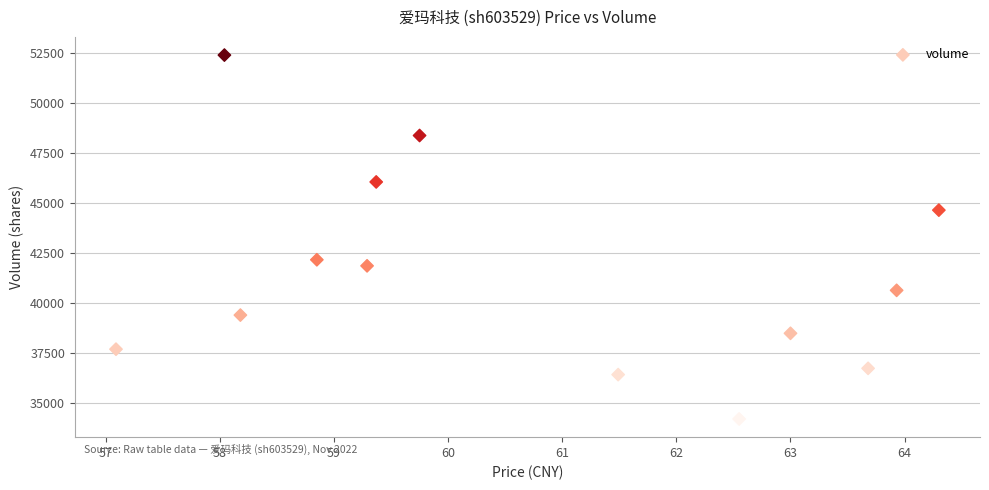

What is the range of Y values (max minus min)?

18212